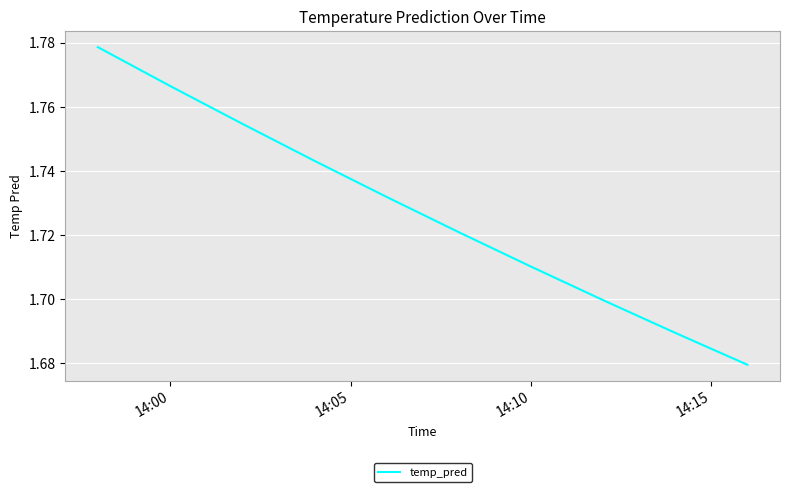

Reading left to right, list all the values displayed in this chart.

1.8	1.8	1.8	1.7	1.7	1.7	1.7	1.7	1.7	1.7